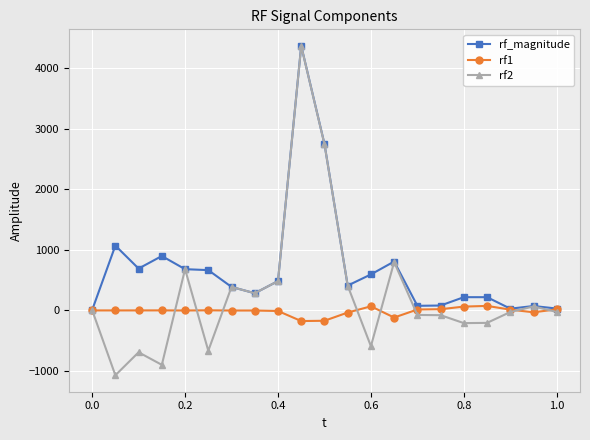

How many values in the rf_magnitude series exceed 410?

11